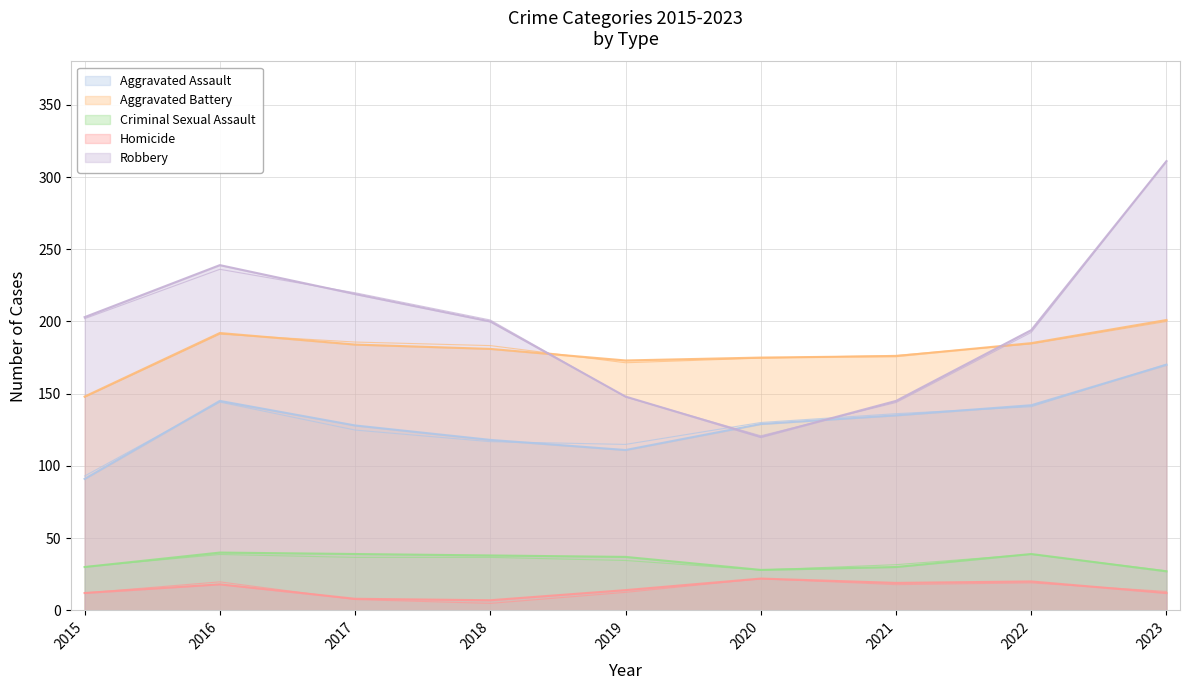

What are all the series names shown in the legend?

Aggravated Assault, Aggravated Battery, Criminal Sexual Assault, Homicide, Robbery